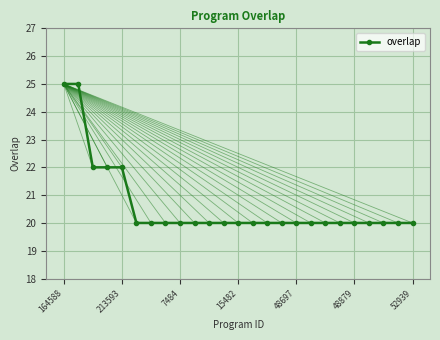

What is the maximum value shown in the chart?

25